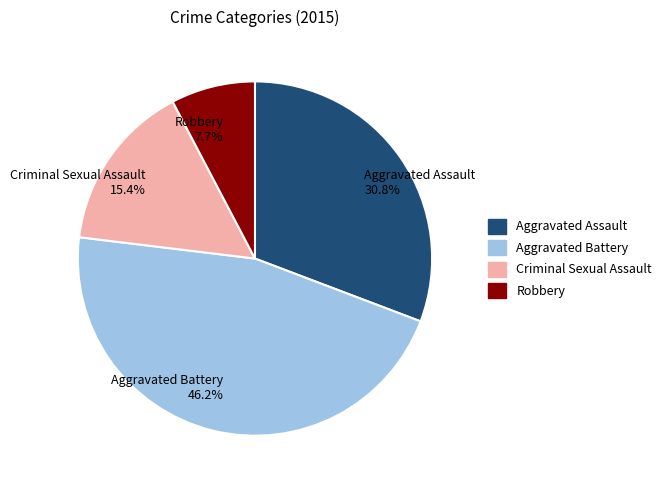

Is the sum of Criminal Sexual Assault and Robbery greater than half?

No